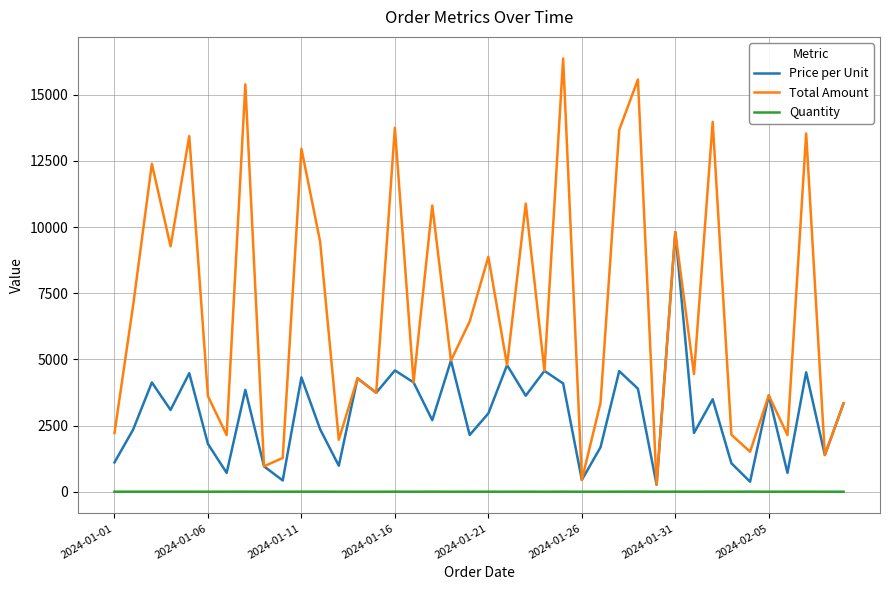

List the series in order of their peak value, lowest first.

Quantity, Price per Unit, Total Amount